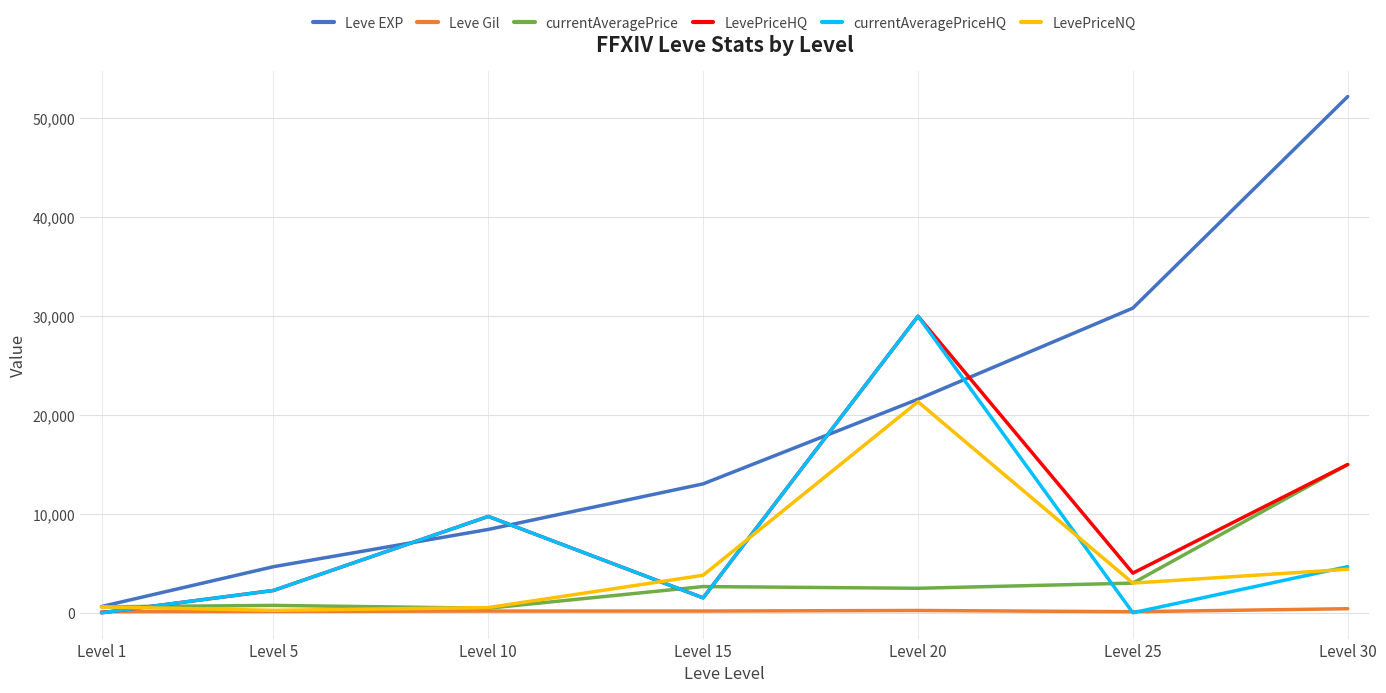

Which series has the largest total across all categories?

Leve EXP